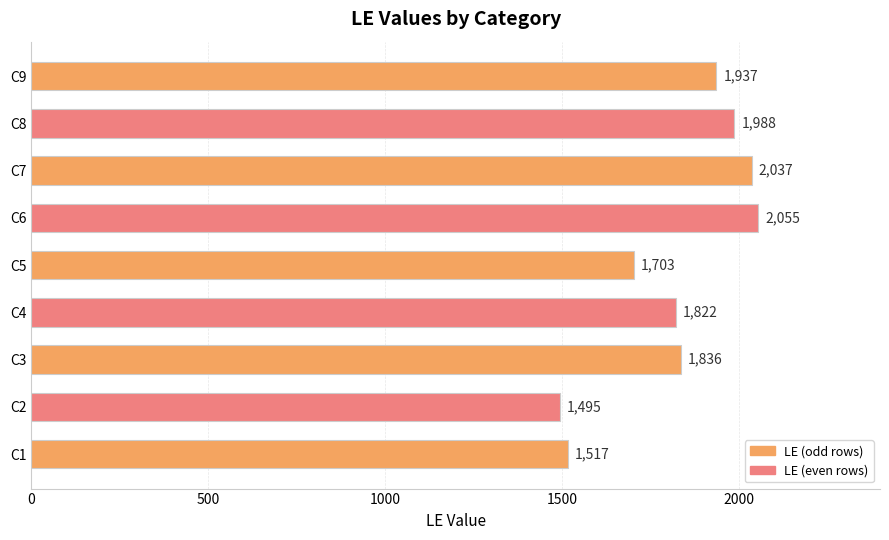

Is it true that the value at C3 is 1836?

True